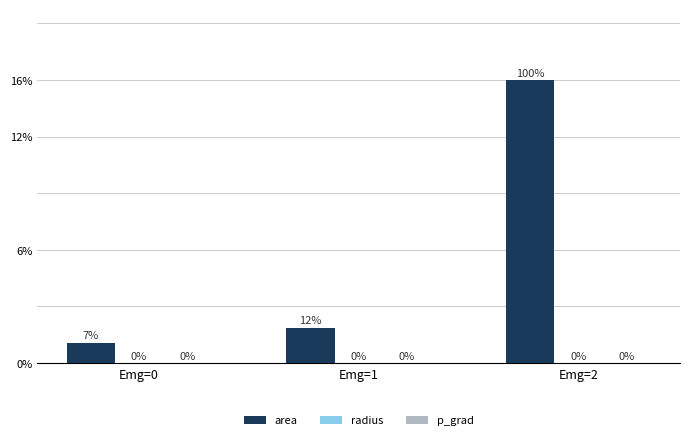

Are the bars horizontal?

No